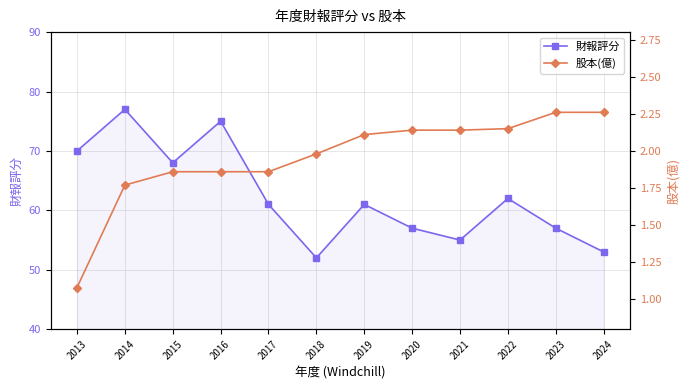

What is the total value across all series at 2020?

59.1